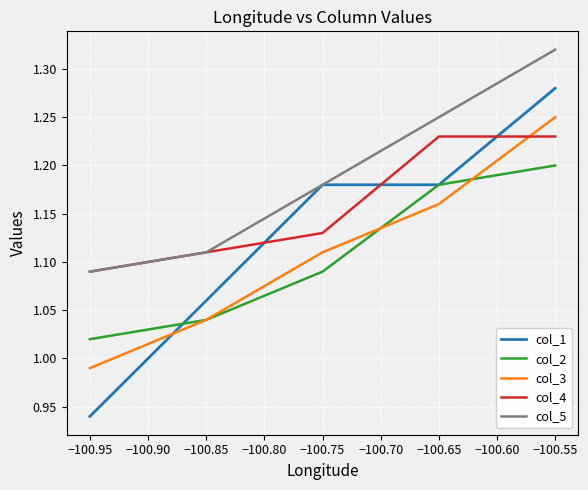

Which series has the widest spread of values?

col_1